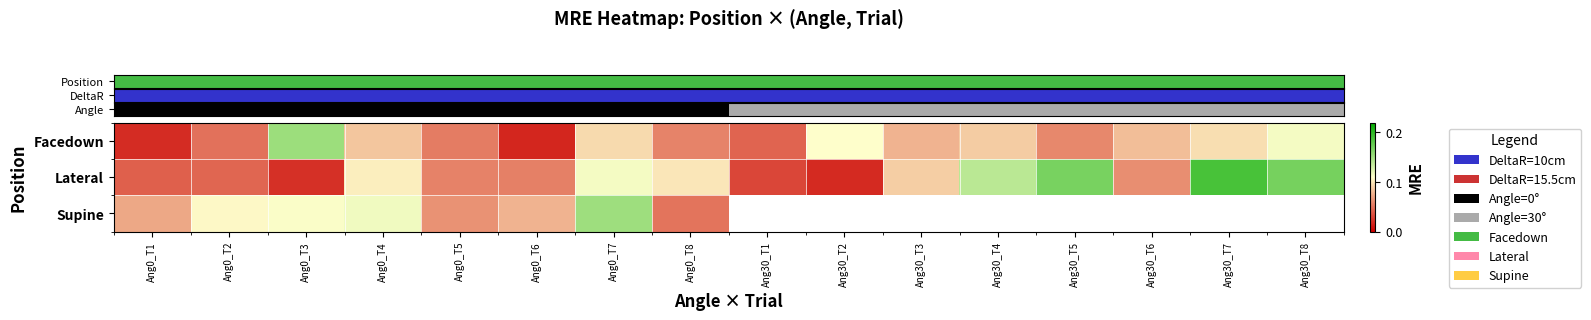

At which category is the sum across all series the highest?

Ang0_T7